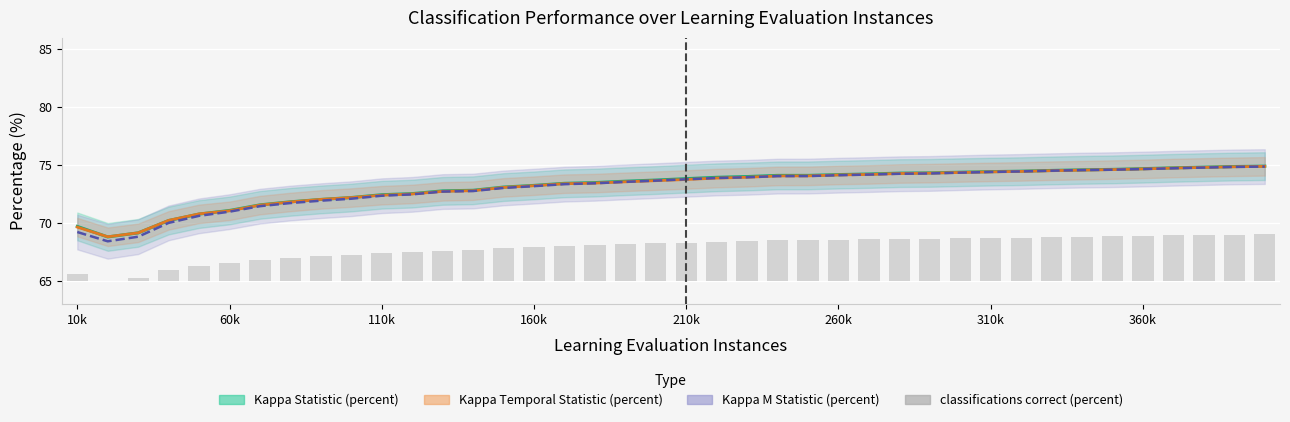

Which series has the largest total across all categories?

Kappa Statistic (percent)